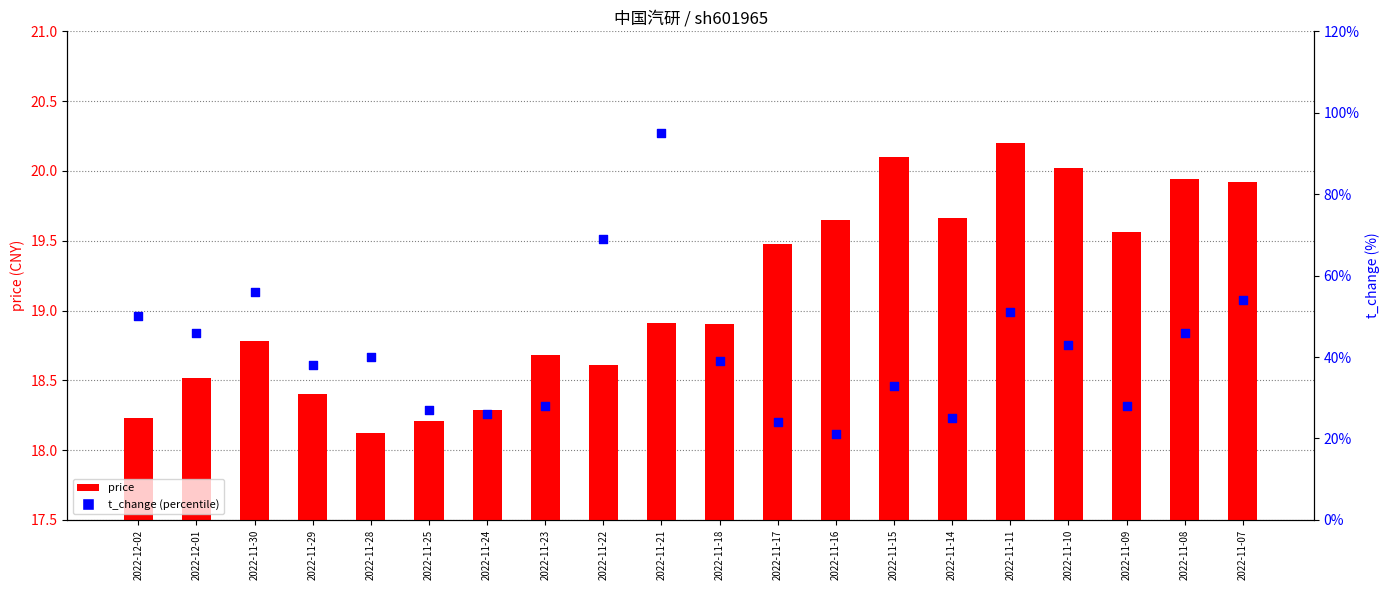

What are all the series names shown in the legend?

price, t_change